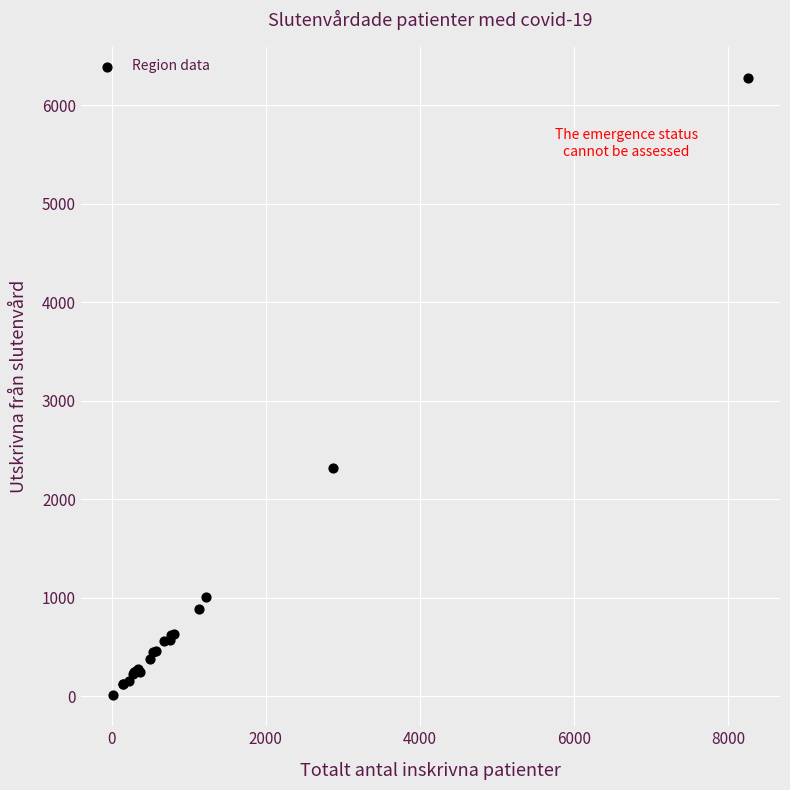

What Y value in the scatter plot is closest to 3145?

2319